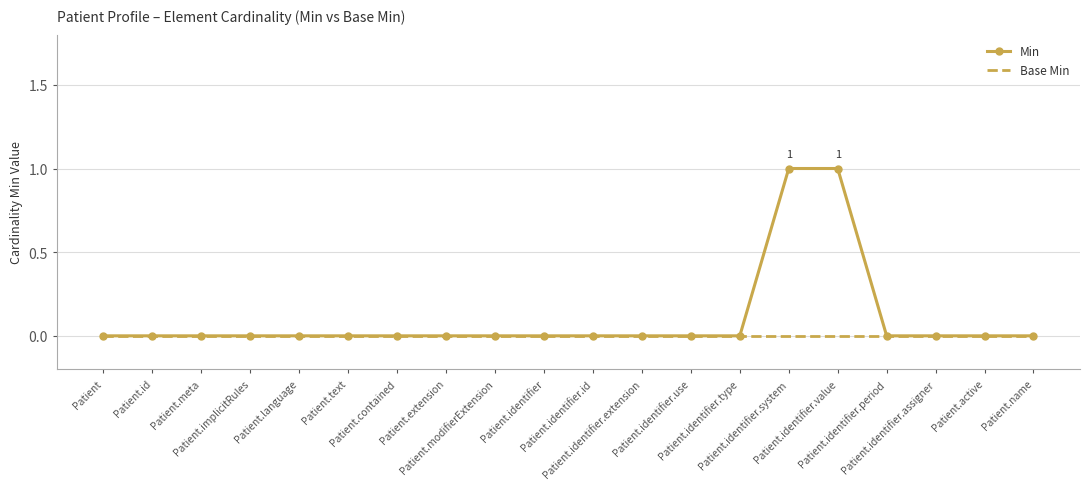

Which series changed the most between Patient.meta and Patient.identifier.system?

Min